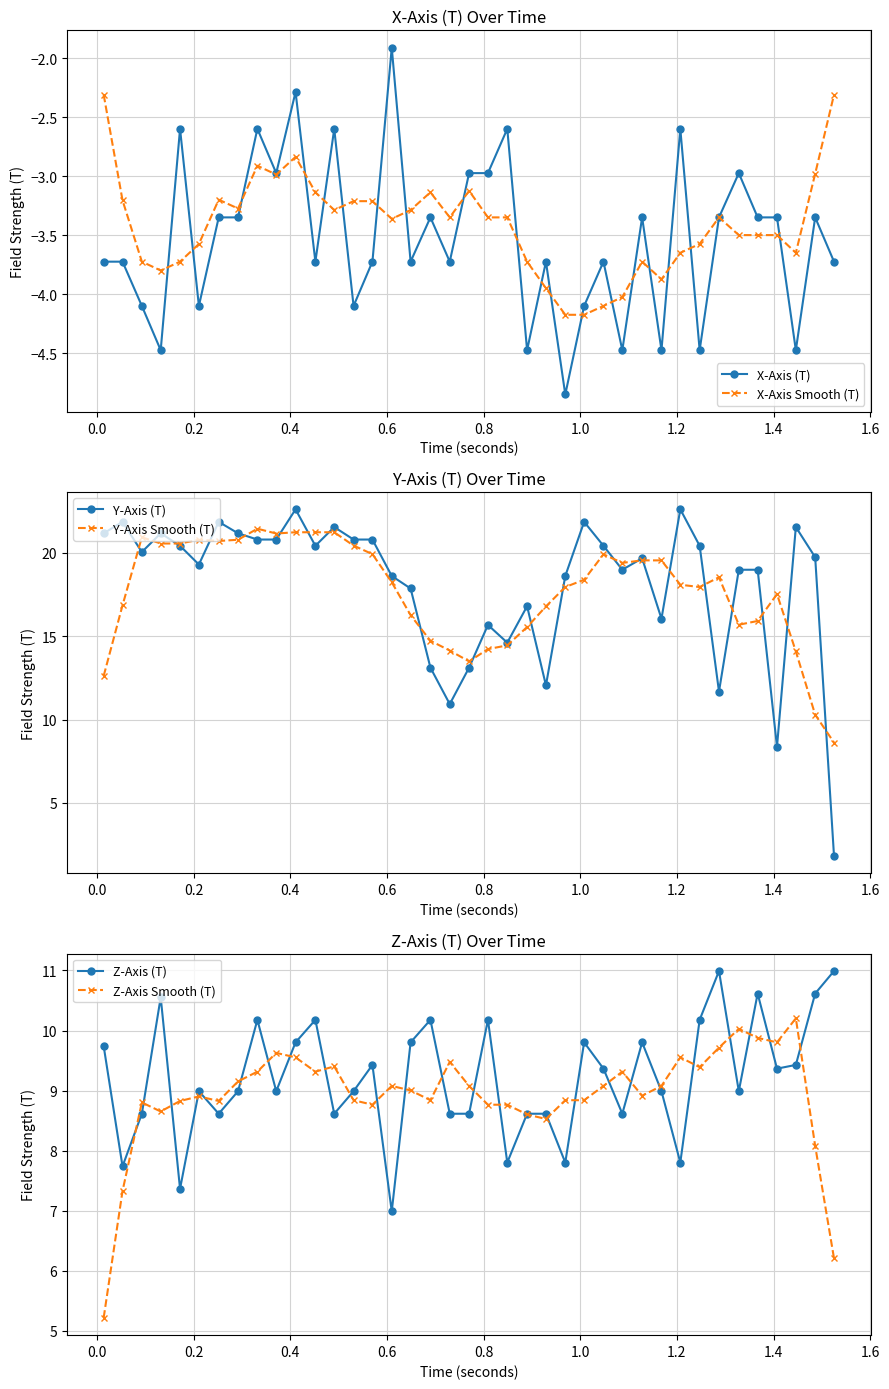

True or false: Y-Axis Smooth (T) and Z-Axis (T) cross at least once.

True